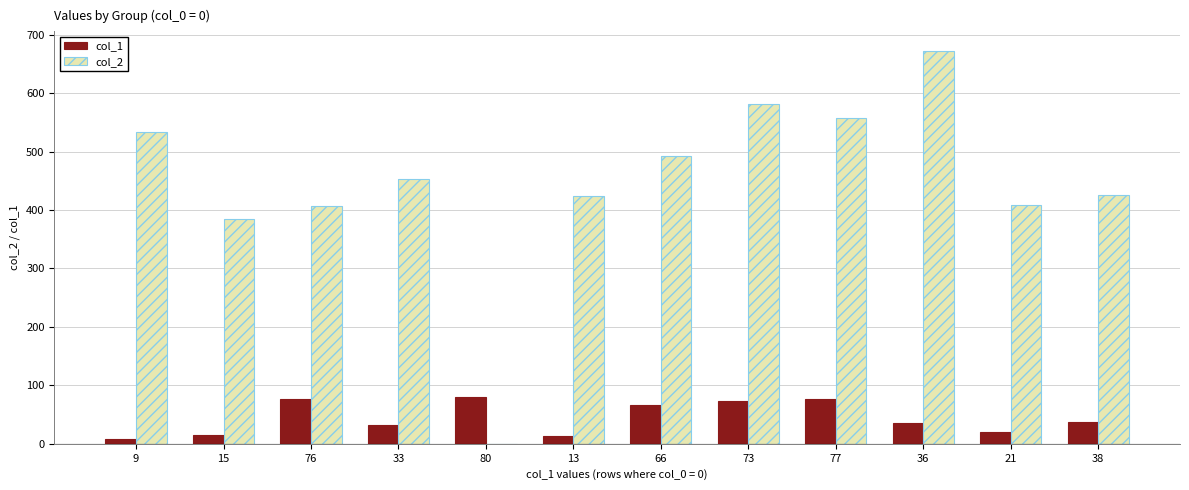

The col_1 series shows 120 at 80. True or false?

False